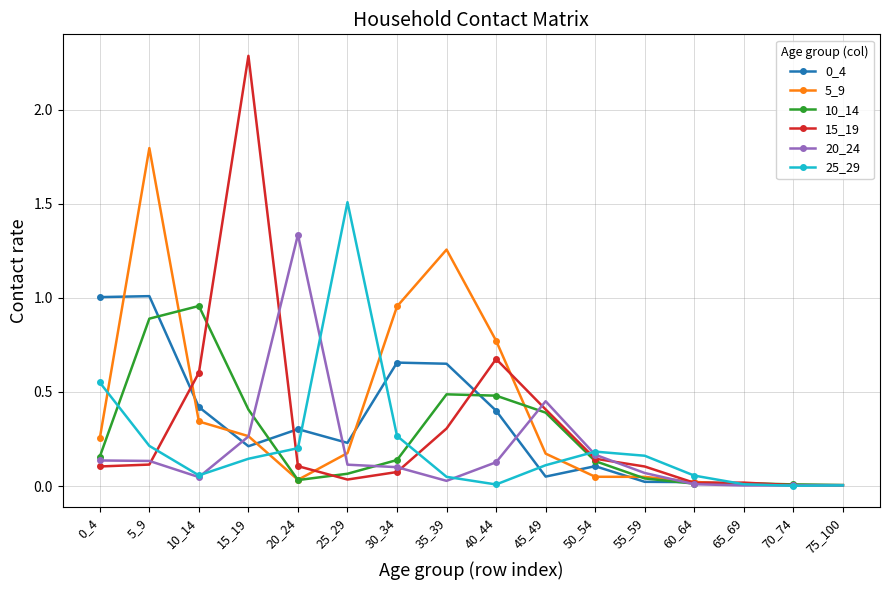

Which series has the widest spread of values?

15_19